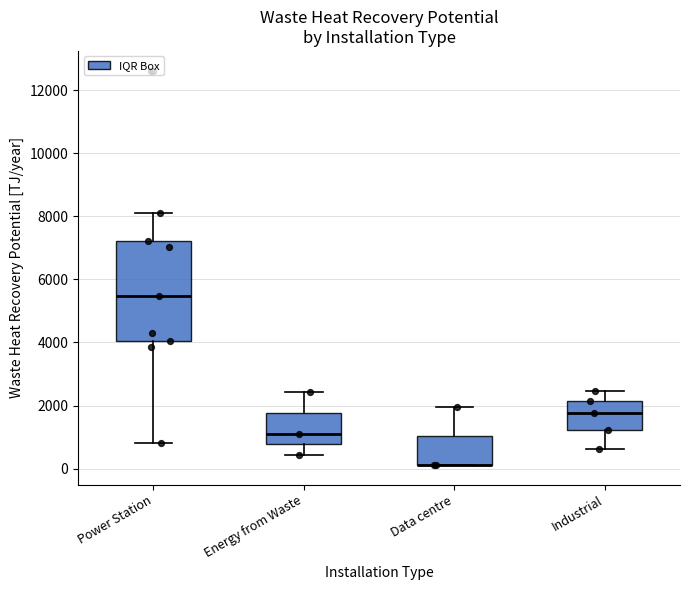

Reading left to right, read every box against the y-axis: the position of its median line, the range the box covers, and the ends of its whiskers. The values are not printed on the chart, so give them approximately, as read against the axis.

Power Station: median 5400, box 4000 to 7200, whiskers 800 to 8200
Energy from Waste: median 1000, box 800 to 1800, whiskers 400 to 2400
Data centre: median 200 (drawn on the box's lower edge), box 200 to 1000, whiskers 200 to 2000
Industrial: median 1800, box 1200 to 2200, whiskers 600 to 2400